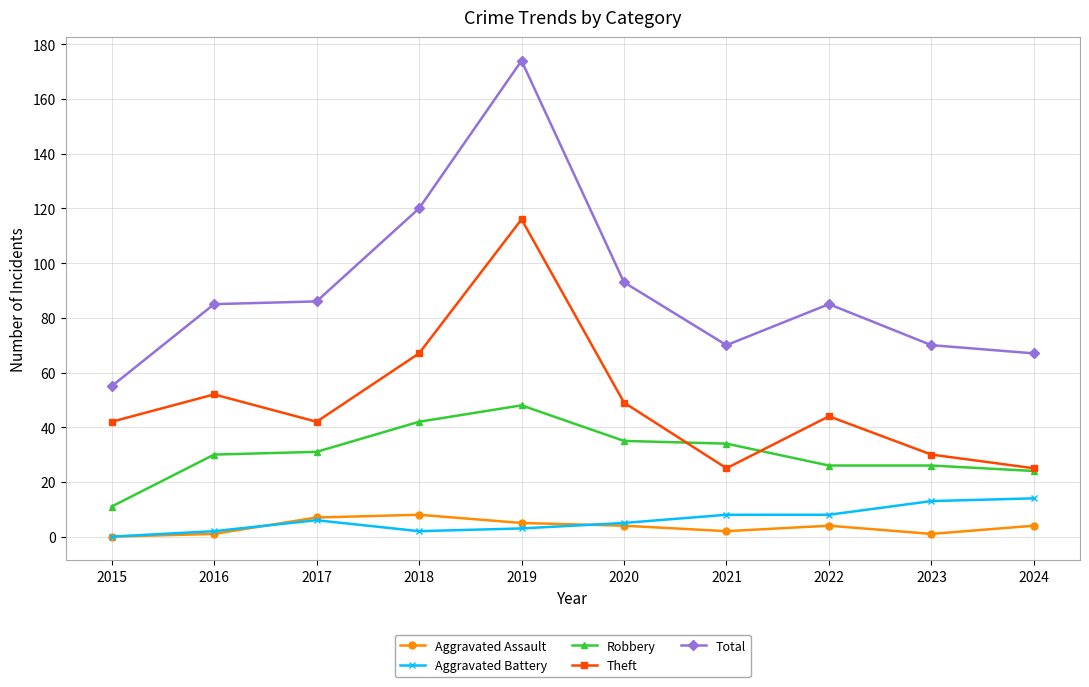

How many lines are shown in the chart?

5